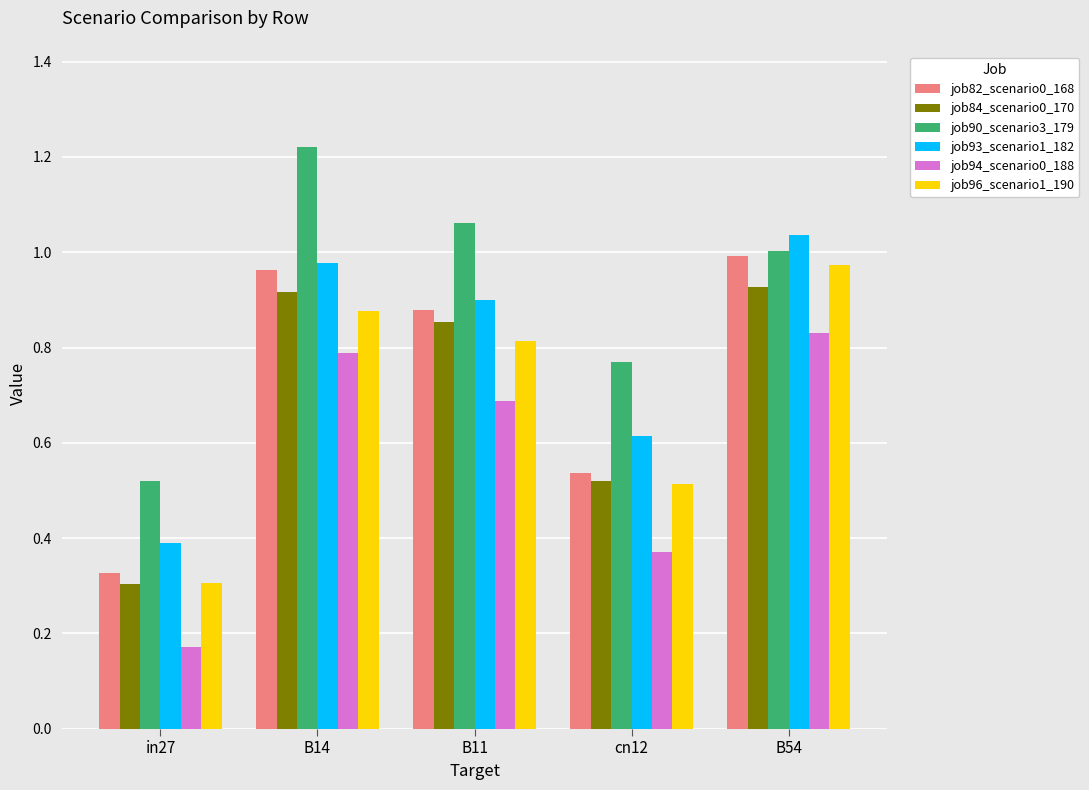

What is the sum of all job94_scenario0_188 values?

2.9